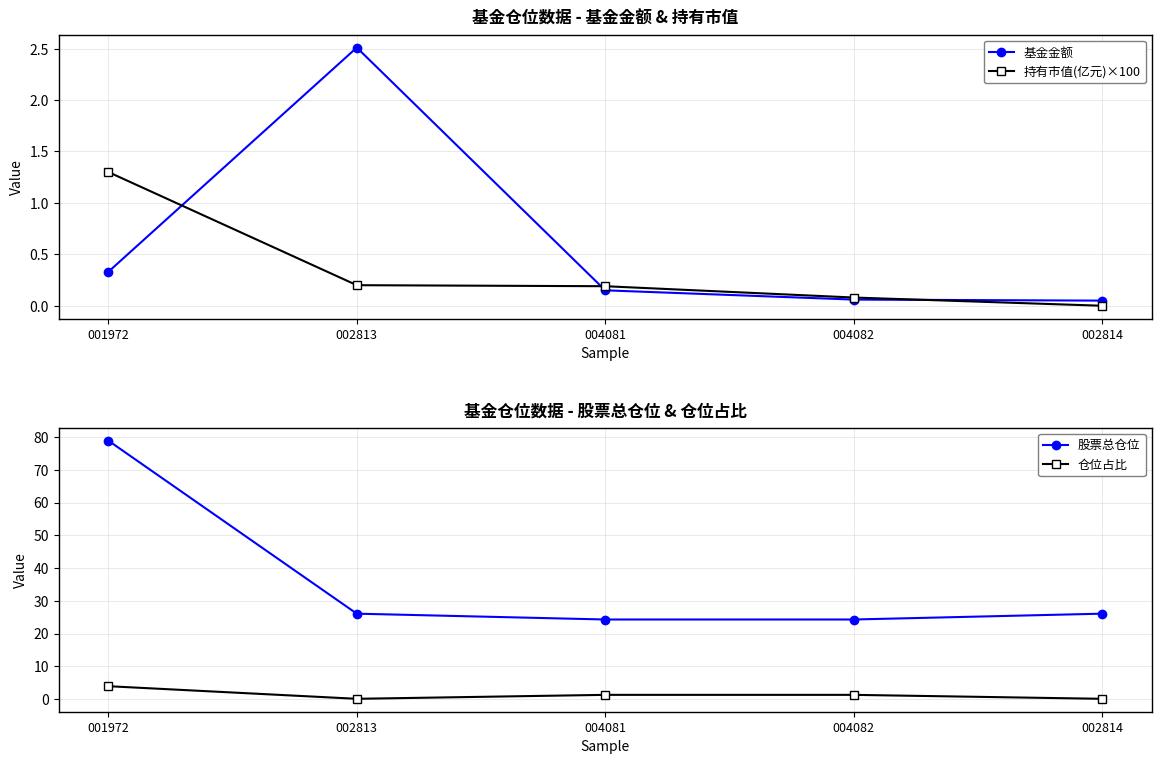

What are all the series names shown in the legend?

基金金额, 持有市值(亿元)×100, 股票总仓位, 仓位占比